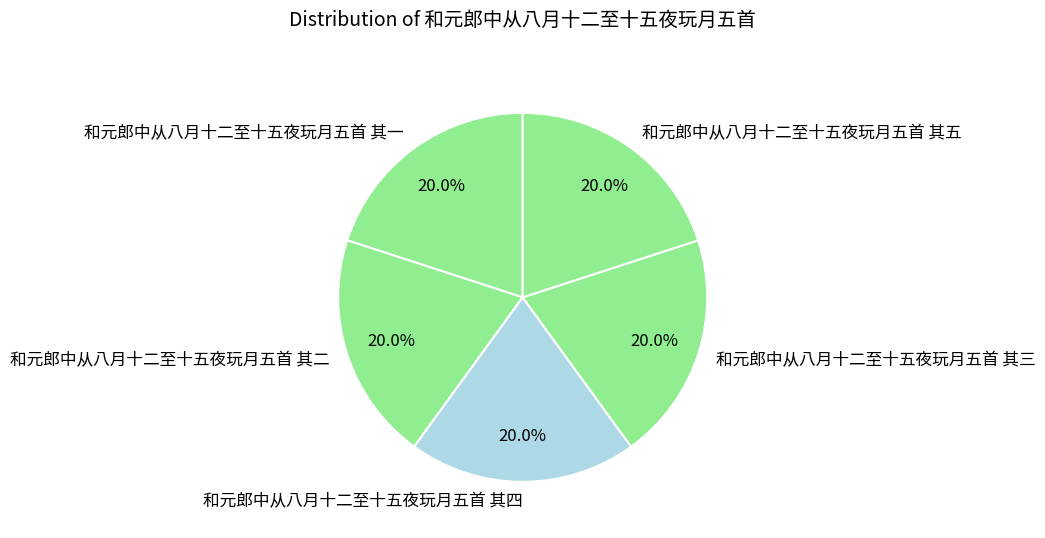

Is there any slice that represents more than half of the pie?

No